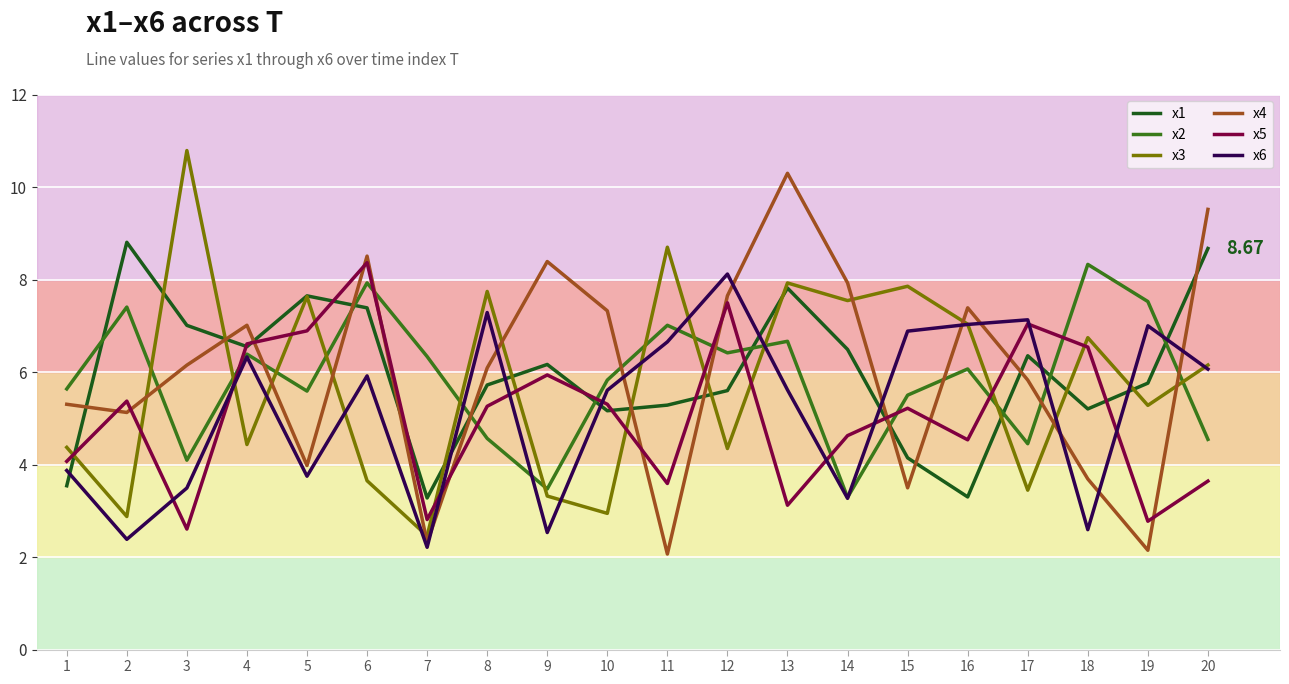

Is the value of x1 at 10 greater than the value of x4 at 14?

No